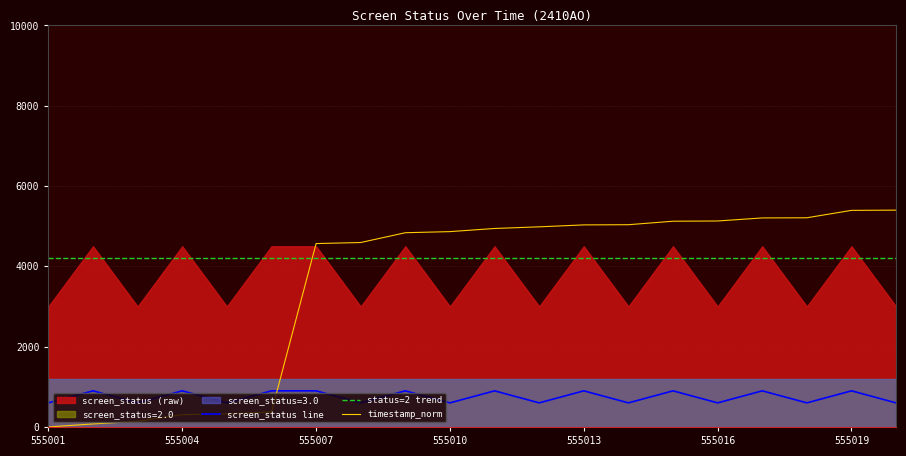

Which series has the largest total across all categories?

status=2 trend